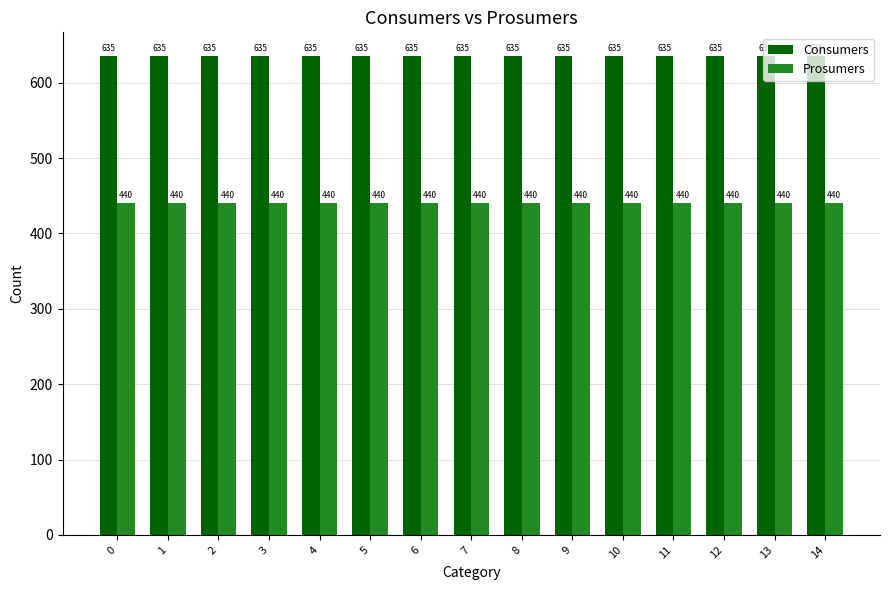

What is the sum of all Prosumers values?

6600